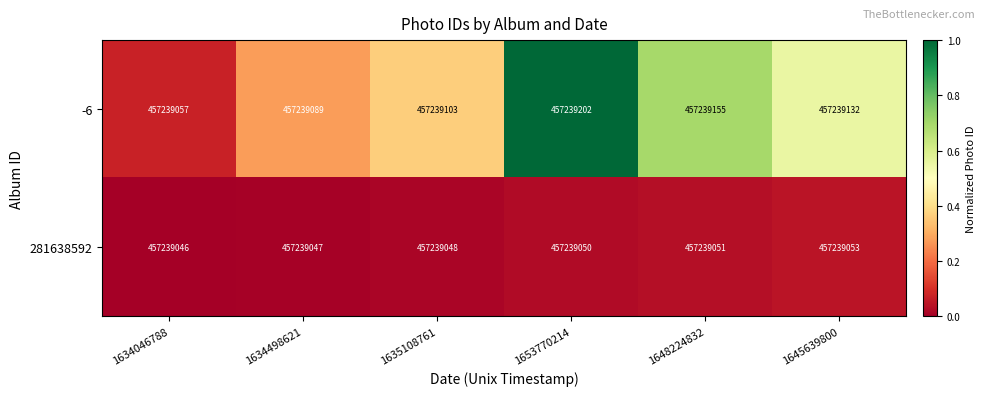

What is the total value across all series at 1635108761?

0.4